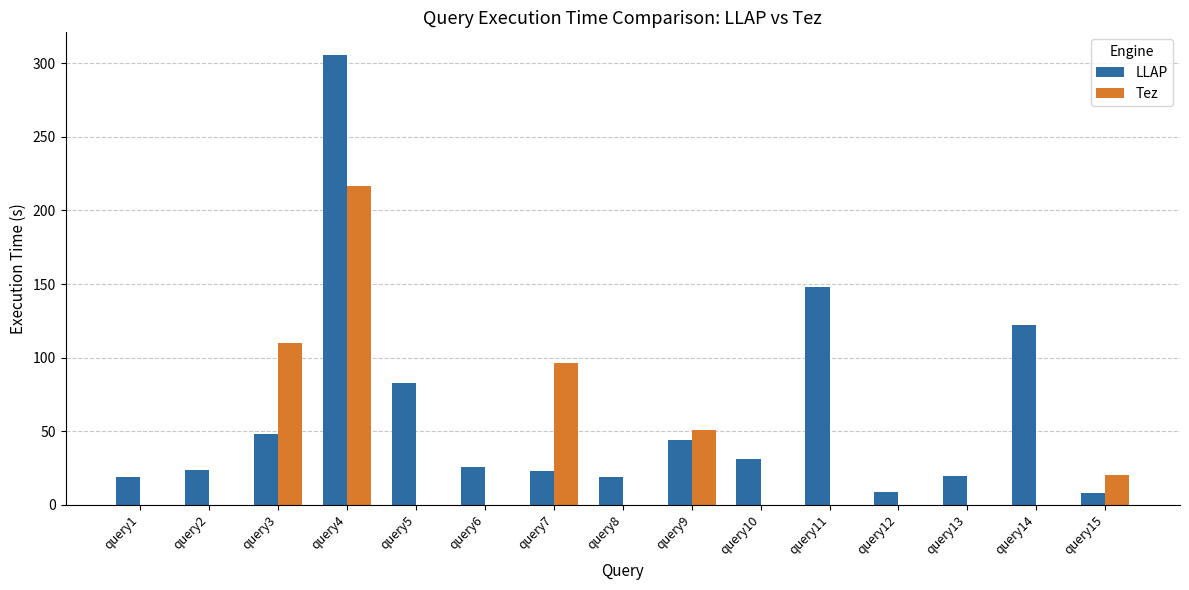

Is it true that LLAP equals 74.3 at query9?

False